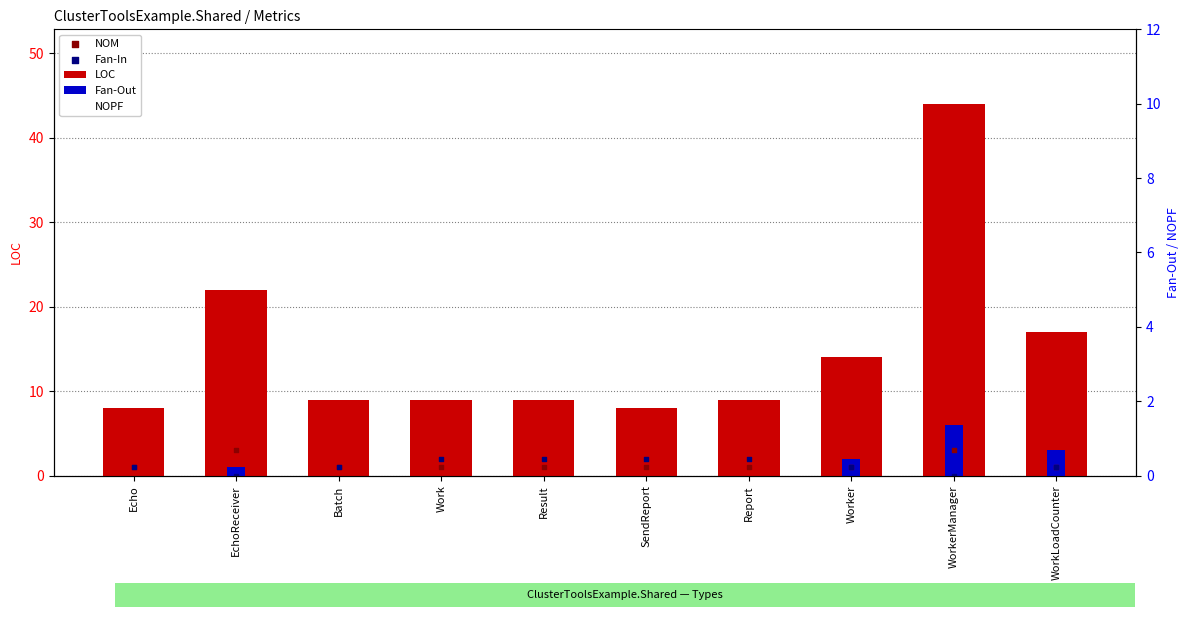

Which series reaches the minimum Y coordinate?

Fan-Out